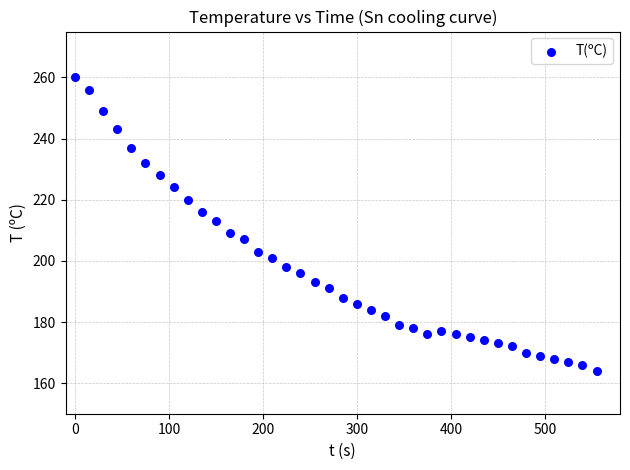

What is the range of X values (max minus min)?

555